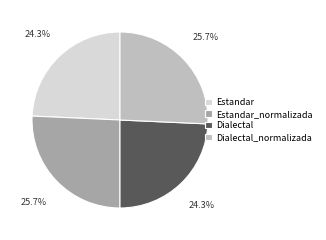

What is the ratio of the value at Estandar_normalizada to the value at Estandar?

1.1